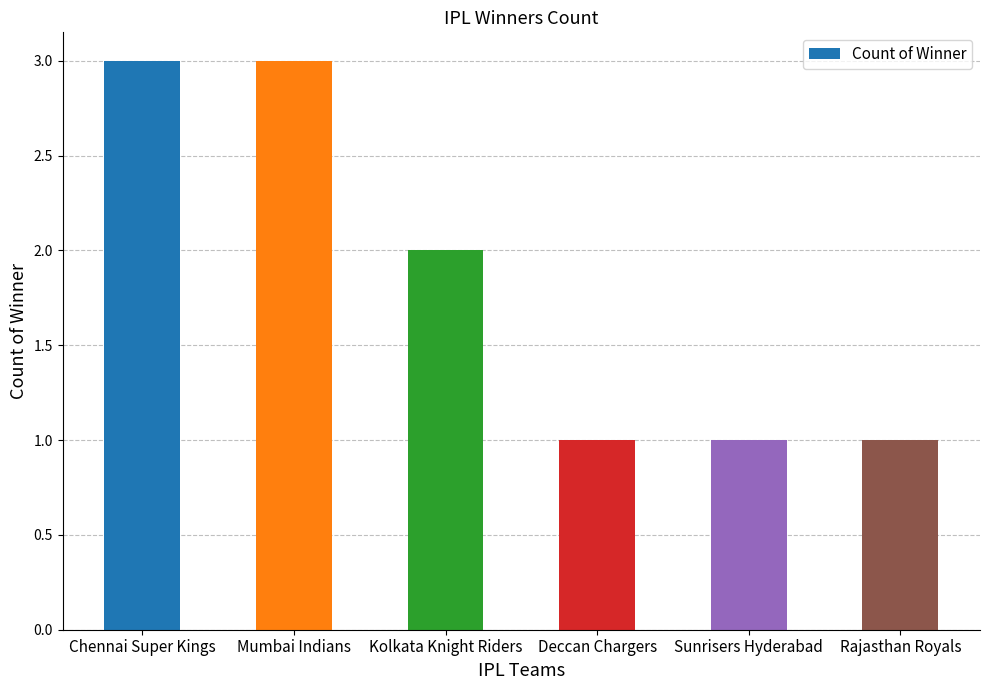

Between Rajasthan Royals and Kolkata Knight Riders, which is larger?

Kolkata Knight Riders